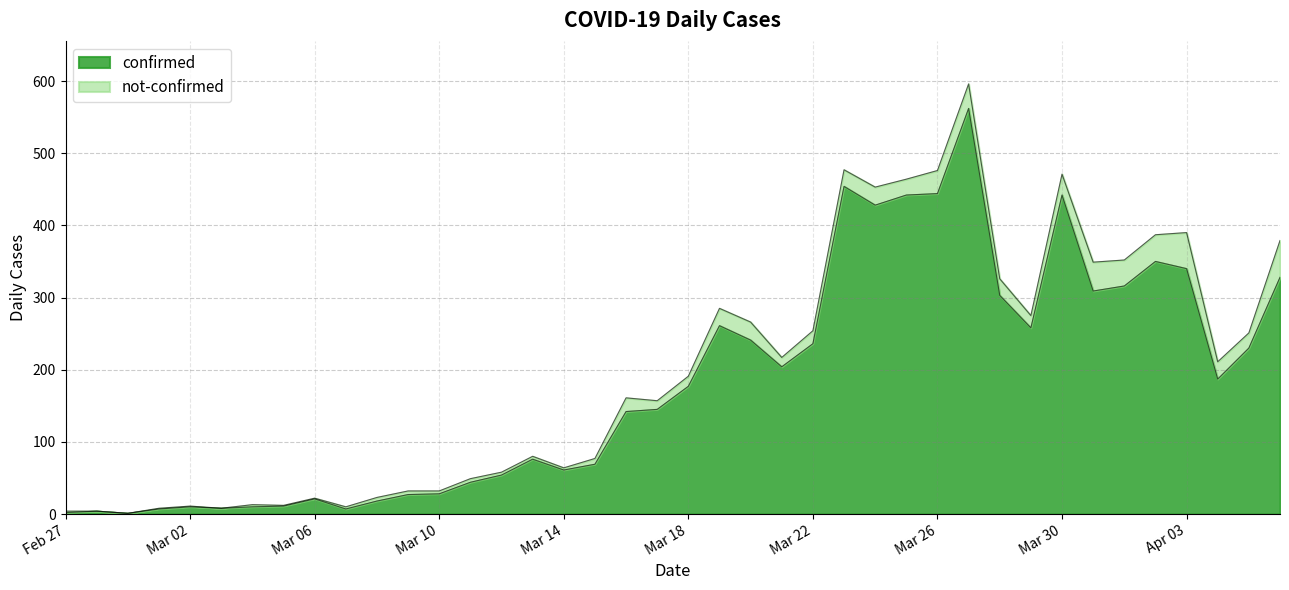

Where does the data first go above 177?

2020-03-19